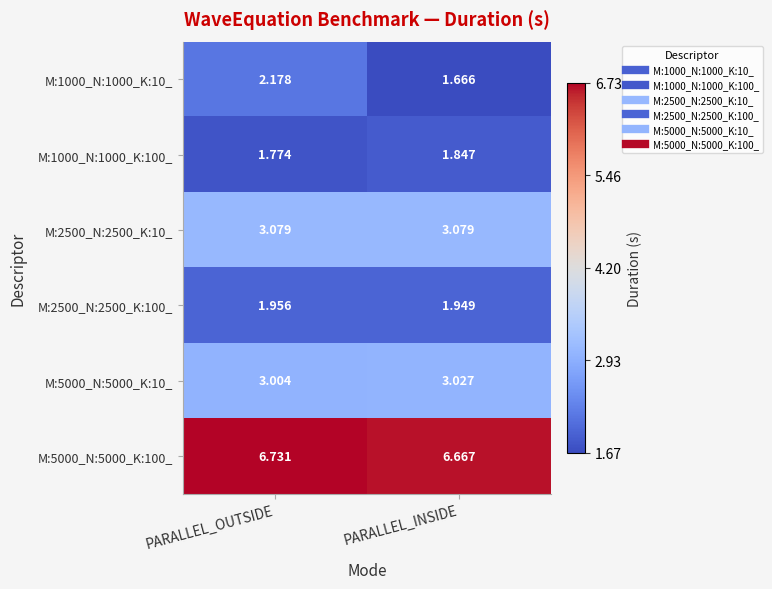

Which series has the largest range (max minus min)?

M:1000_N:1000_K:10_